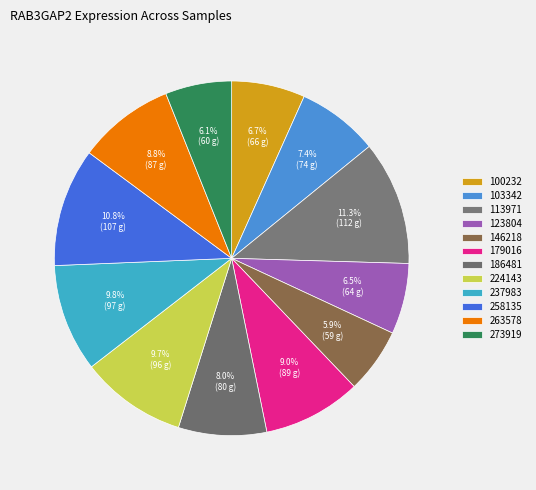

Is it true that 103342 is 20% of the pie?

False